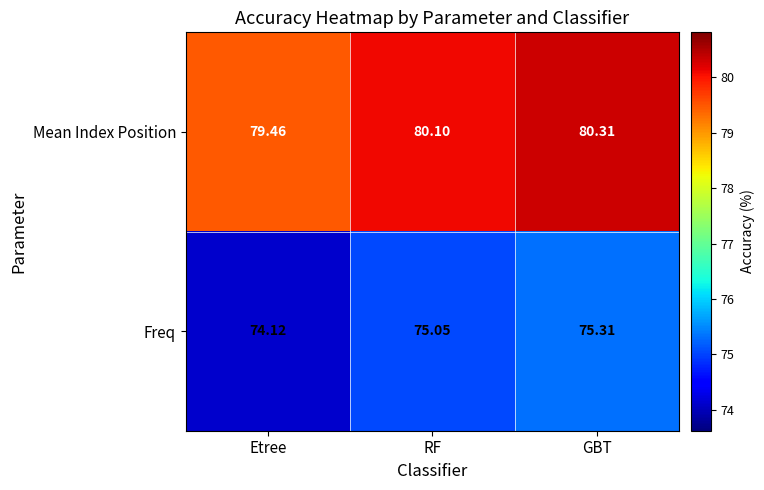

What is the minimum value shown in the chart?

74.1